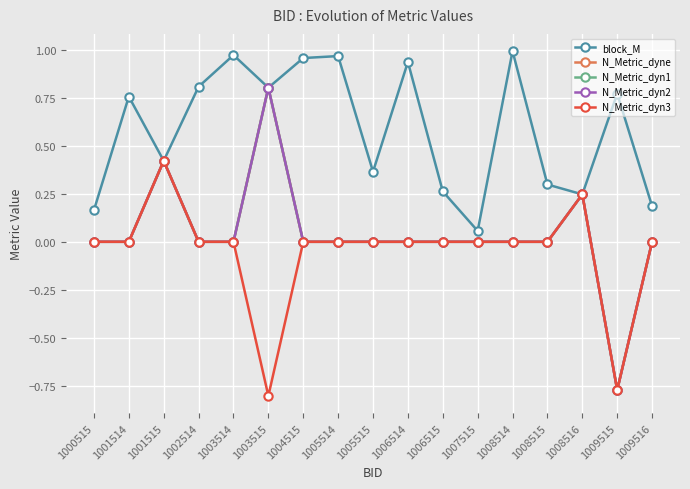

Is this an area chart (filled region under the line)?

No